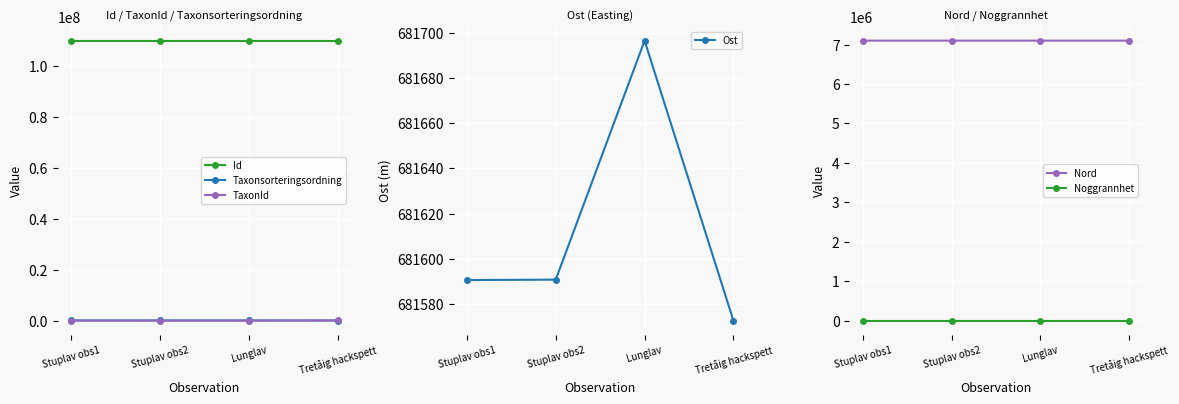

List the series in order of their peak value, highest first.

Id, Nord, Ost, TaxonId, Taxonsorteringsordning, Noggrannhet